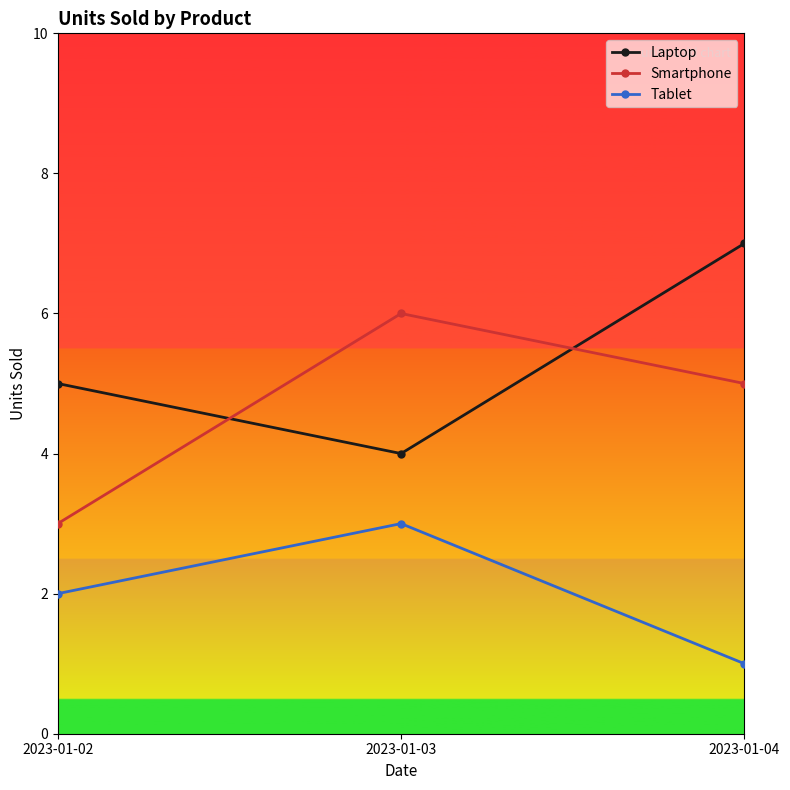

What is the difference between the maximum and minimum values in the Smartphone series?

3